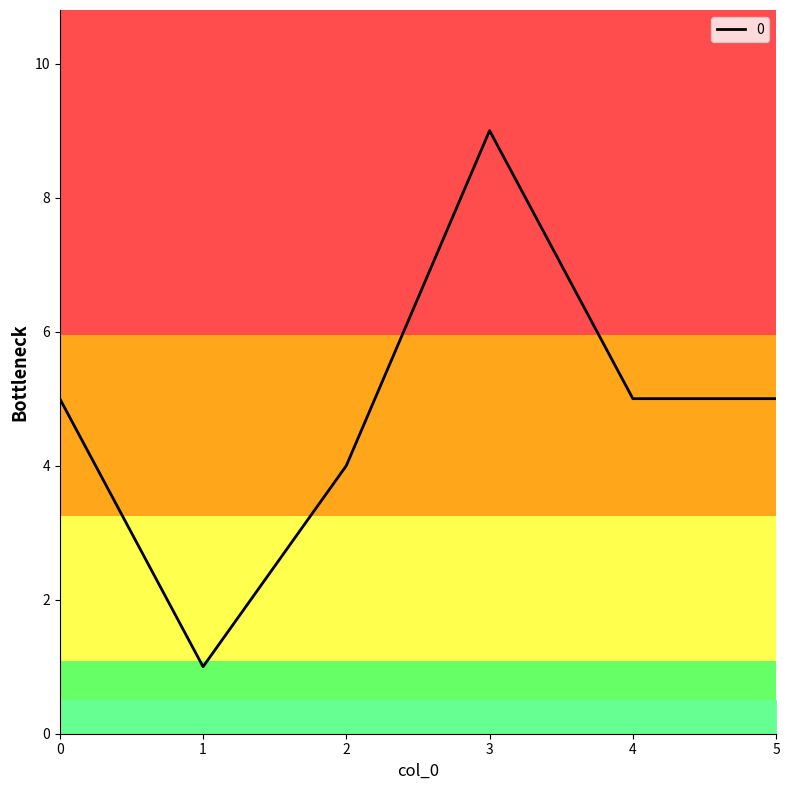

Is it true that the value at 3 is 9?

True